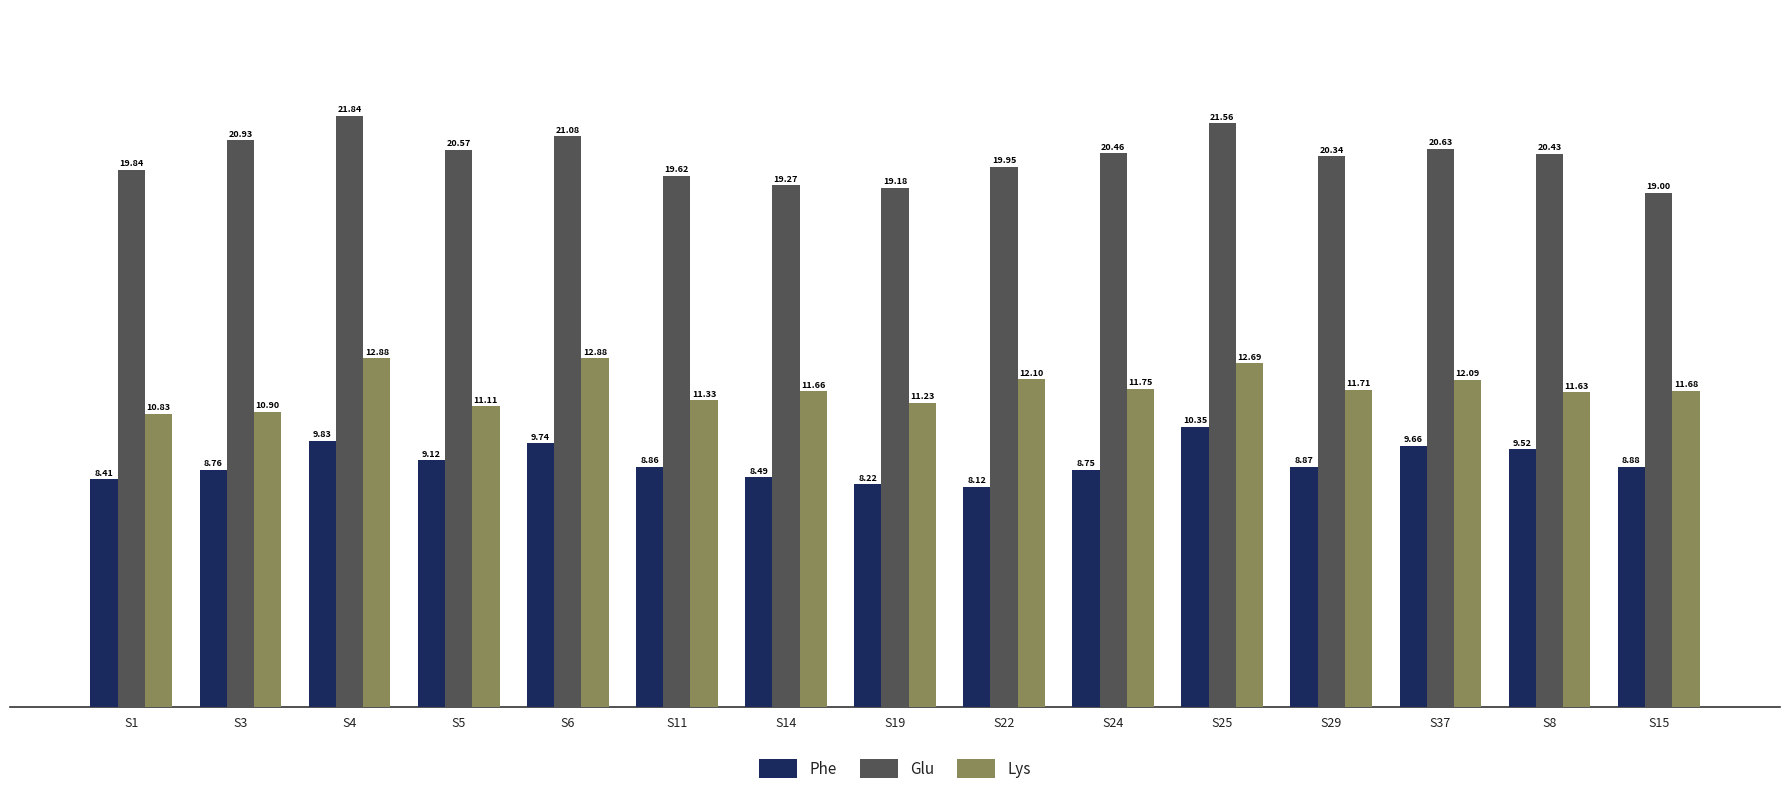

How many groups of bars are there?

15